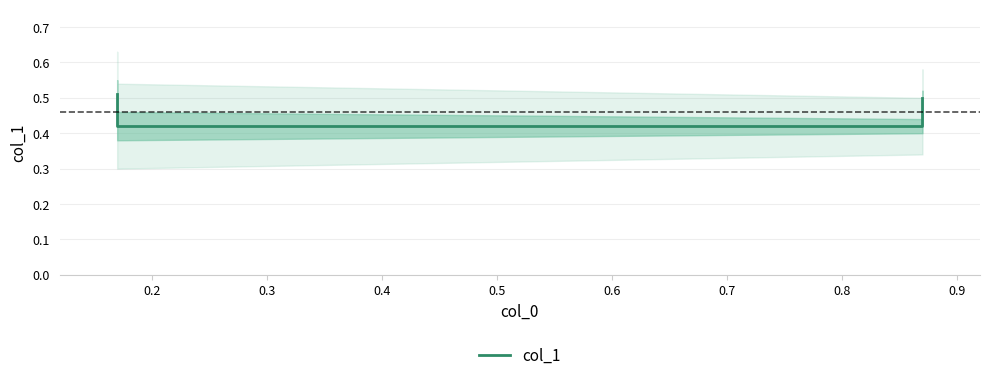

Which has a higher value, 0.3 or 0.4?

0.4